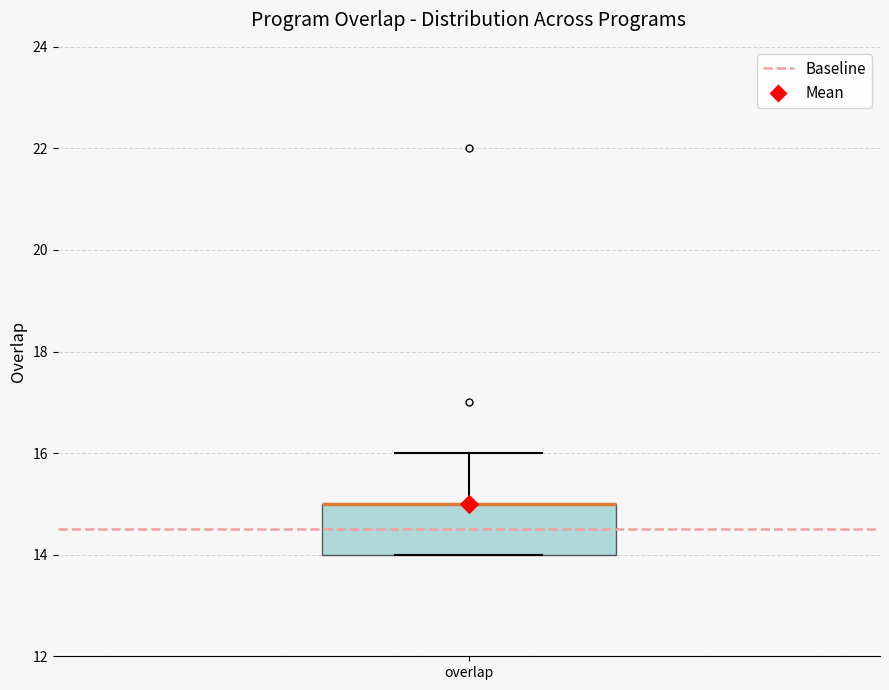

Transcribe this box plot: give where the median line is, the range the box spans, and where the two whiskers end, as read against the y-axis. The values are not printed on the chart, so give them approximately, as read against the axis.

median 15 (drawn on the box's upper edge), box 14 to 15, whiskers 14 to 16